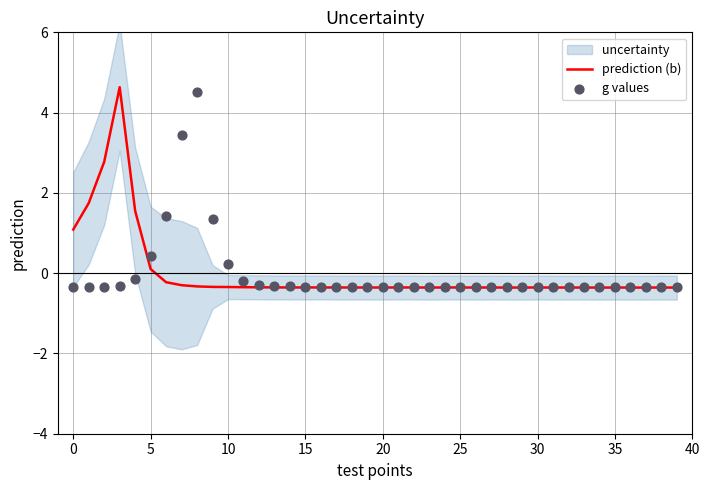

Which series contains the highest Y value?

prediction (b)